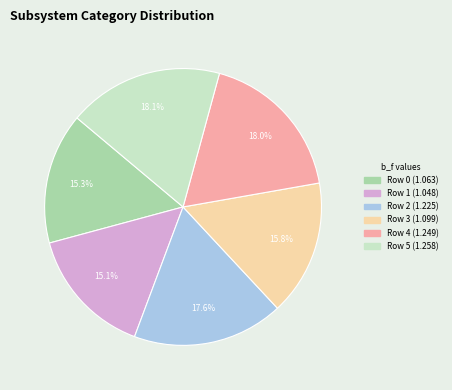

Between Row 3 and Row 0, which is larger?

Row 3